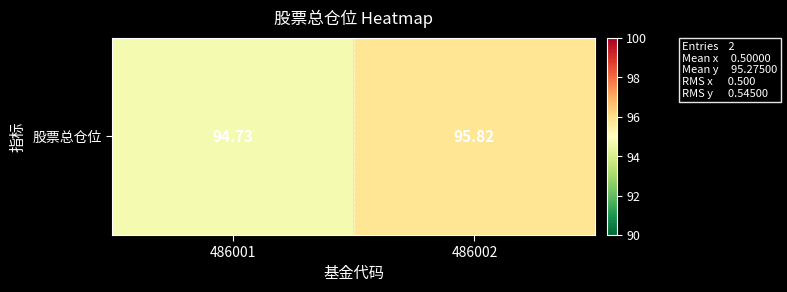

What value does the data have at 486001?

94.7